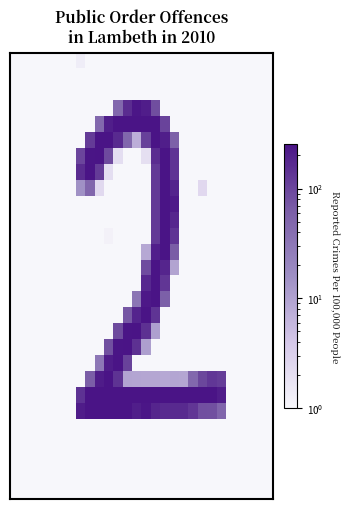

How many series are shown in this chart?

28